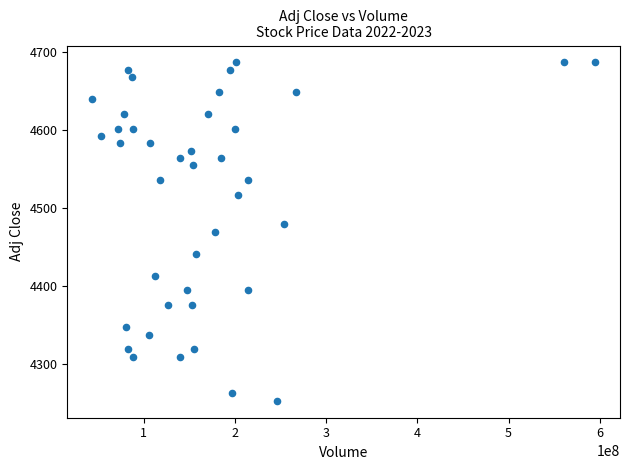

What is the range of Y values (max minus min)?

432.9